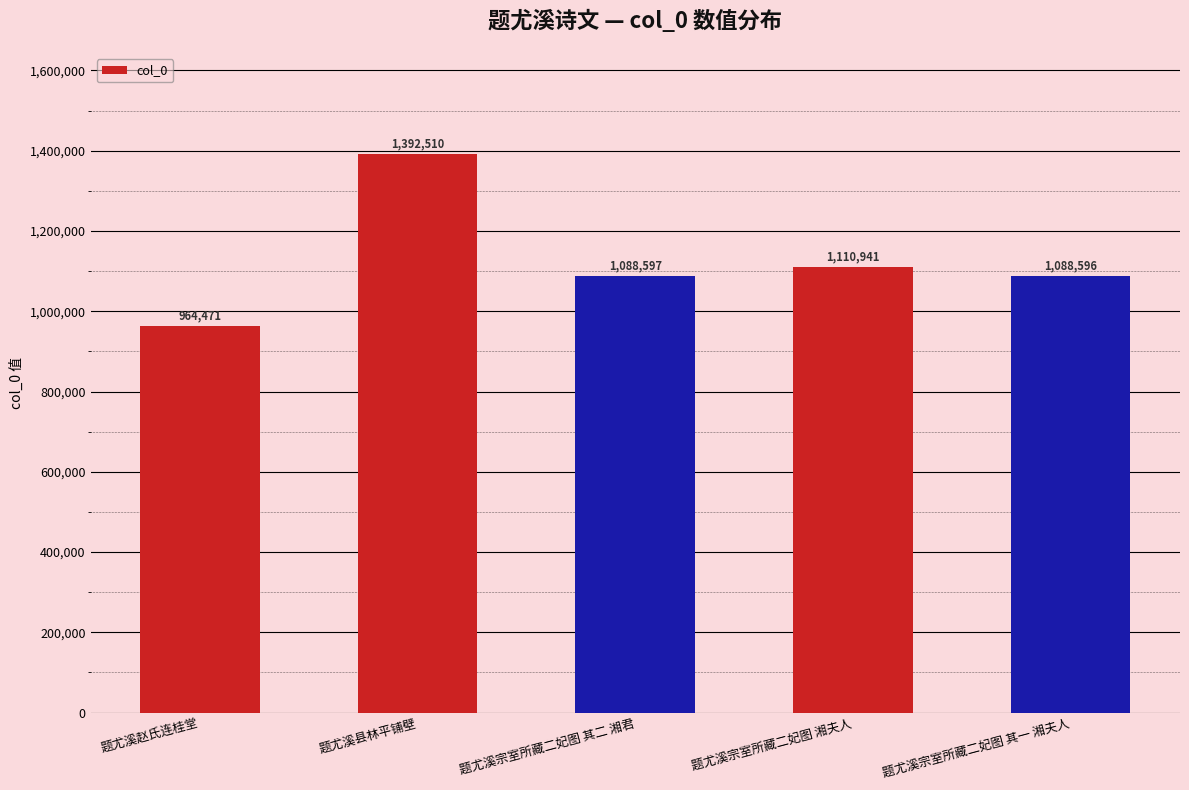

What is the value of the 4th bar from the left?

1110941